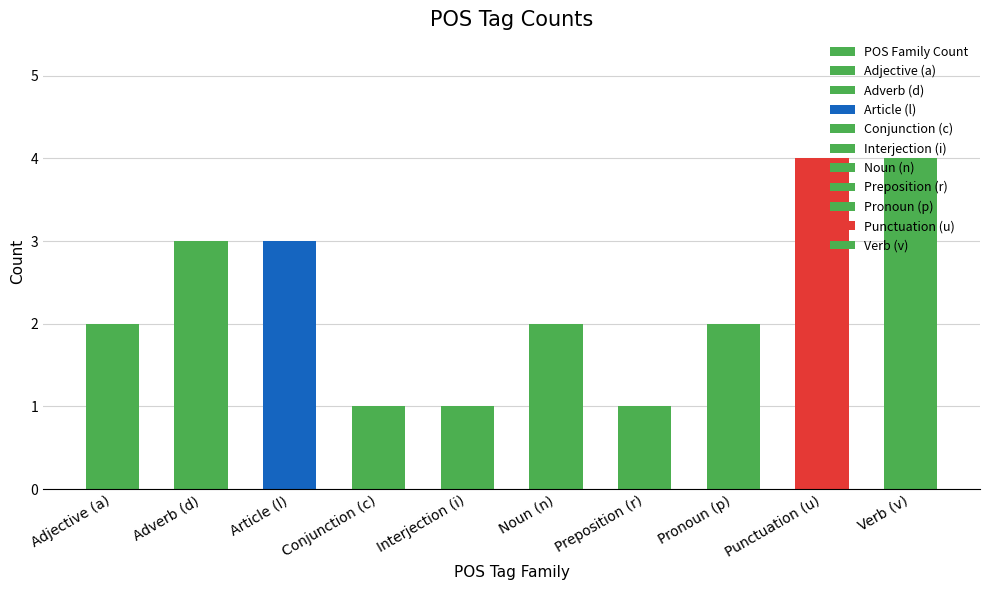

Between Preposition (r) and Conjunction (c), which is larger?

Preposition (r)